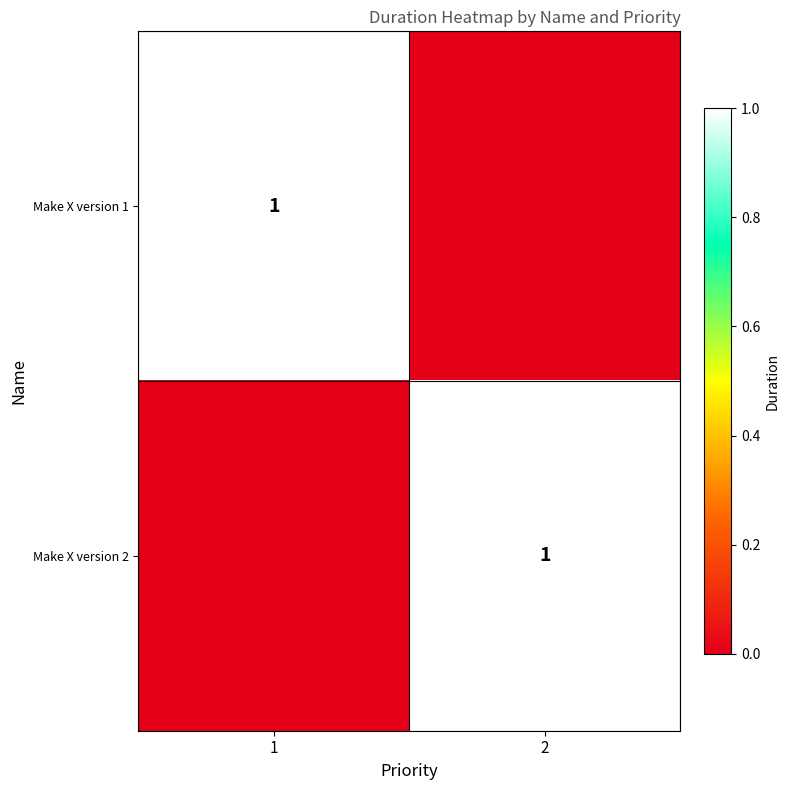

The Make X version 2 series shows 1 at 2. True or false?

True